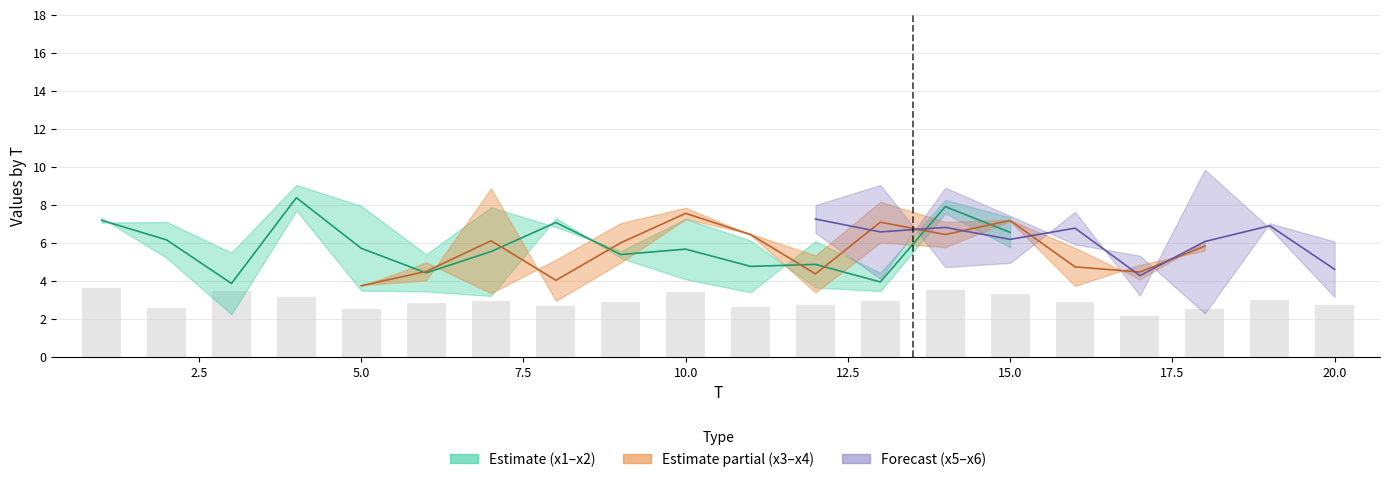

How many data points in x3 are above 5?

11